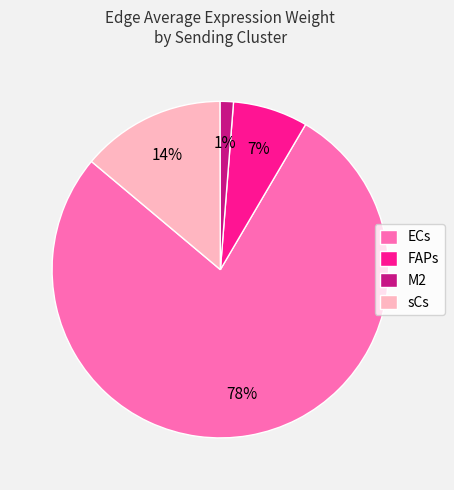

To the nearest percent, what portion does ECs represent?

78%